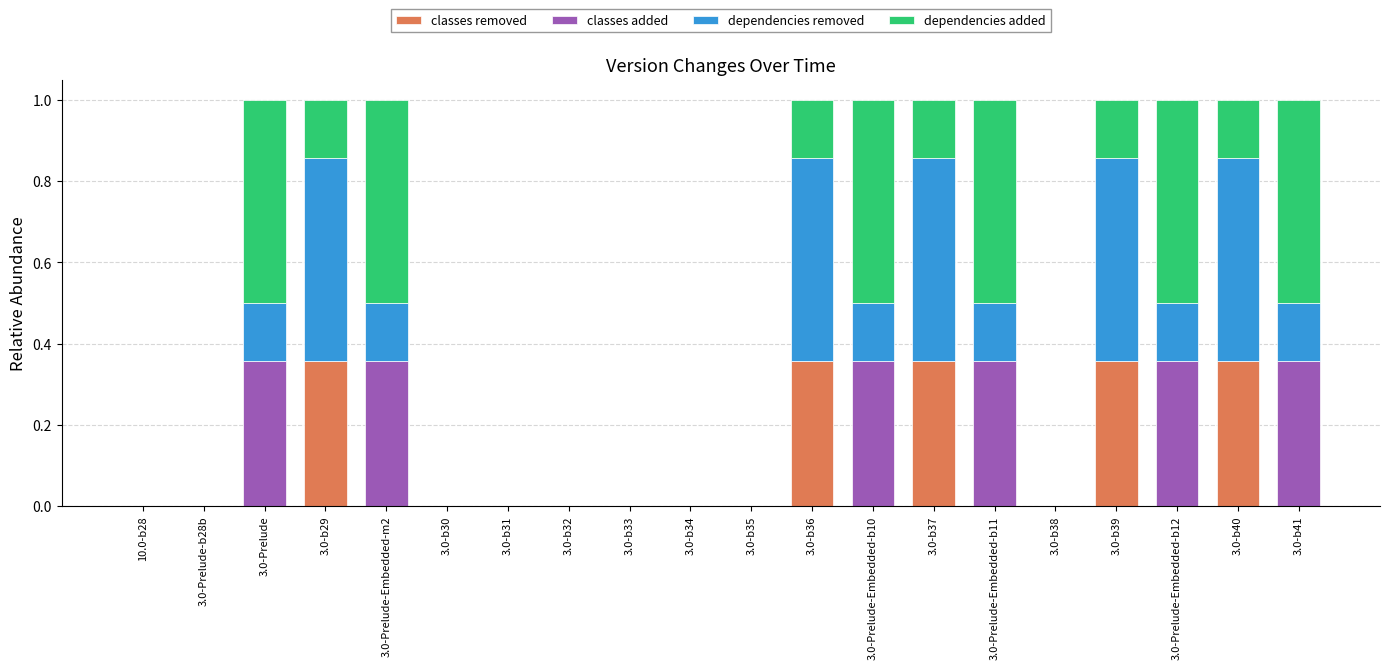

The classes removed series shows 0.2 at 3.0-Prelude-Embedded-b12. True or false?

False